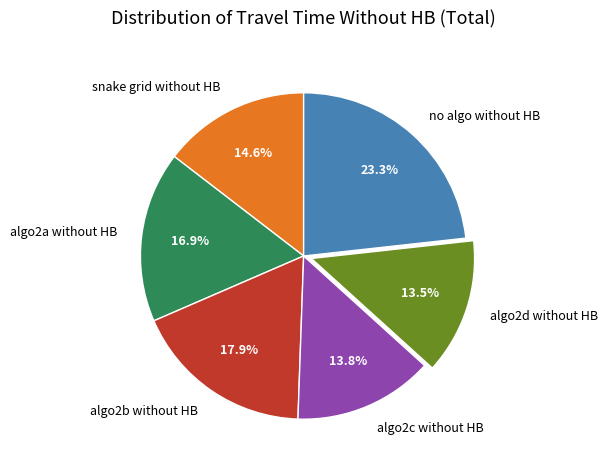

To the nearest percent, what is the difference between the algo2a without HB and snake grid without HB slice percentages?

2%